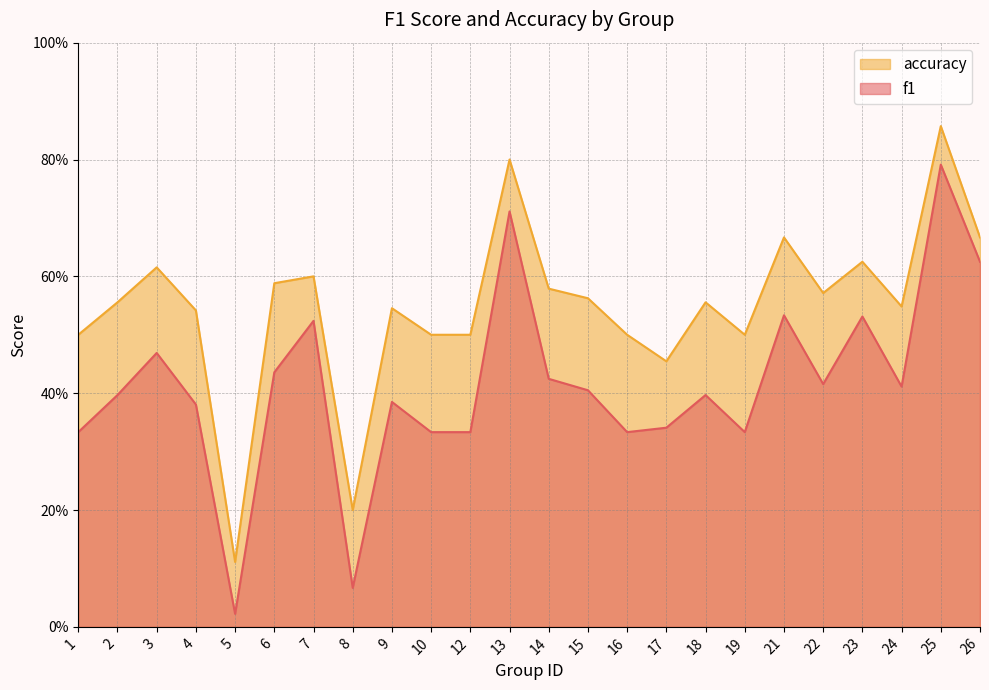

Which has a higher value, 2 or 21?

21